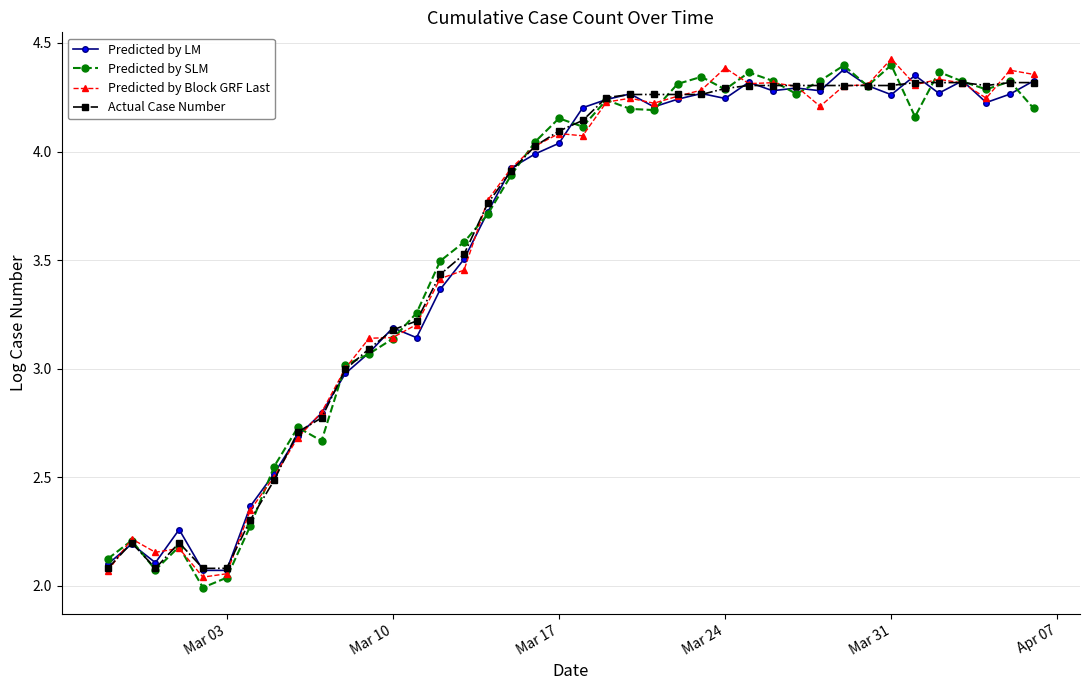

True or false: Predicted by Block GRF Last has more than 1 points higher than both neighbors.

True